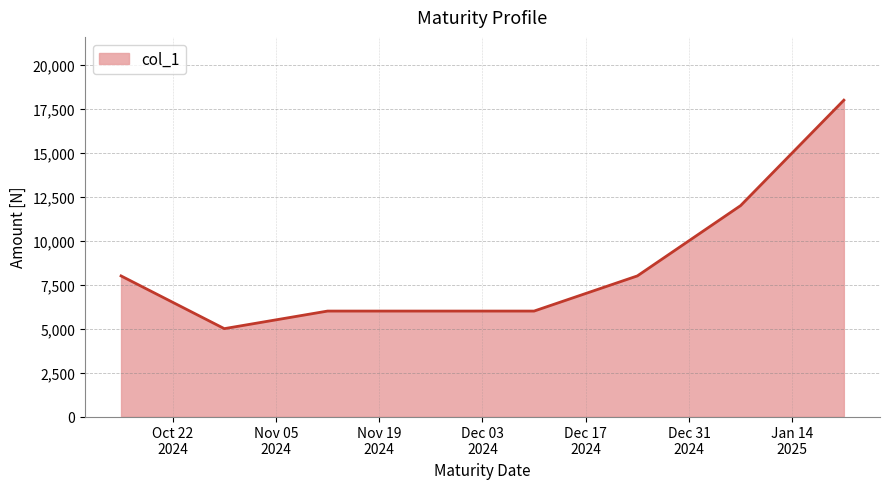

True or false: there are more than 1 points higher than both neighbors.

False